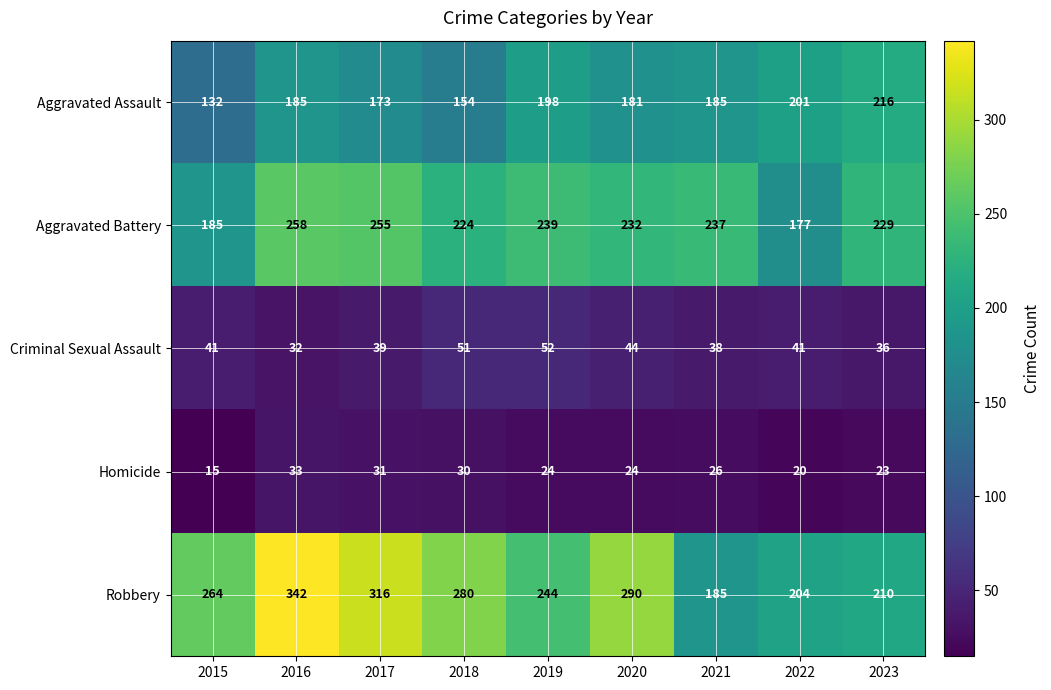

Where is Aggravated Battery nearest to the value 217?

2018